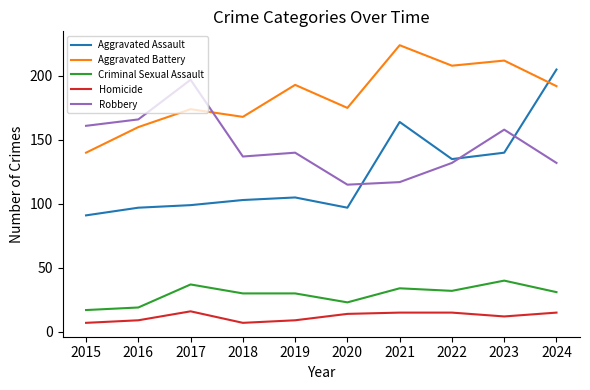

How many times do Robbery and Aggravated Battery cross each other?

1